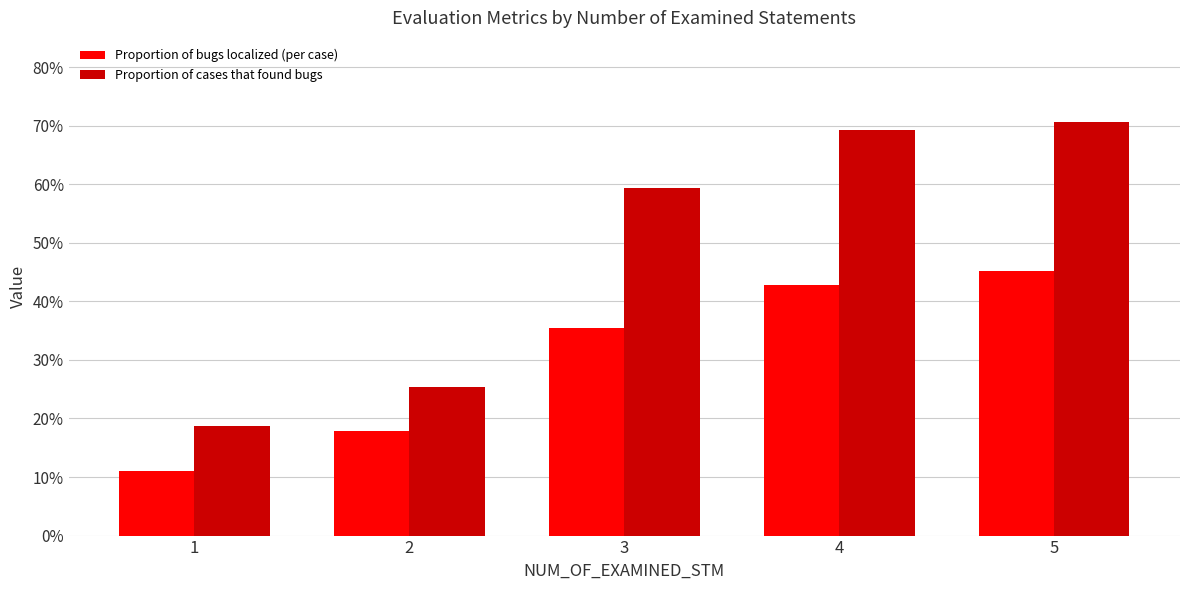

What are all the series names shown in the legend?

Proportion of bugs localized (per case), Proportion of cases that found bugs